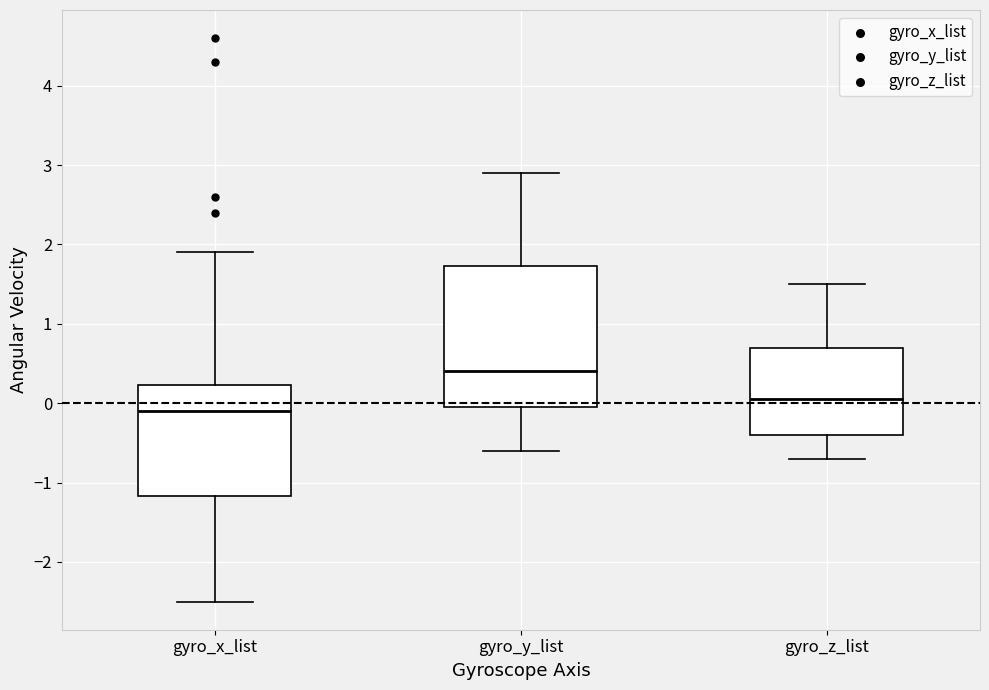

Reading left to right, transcribe this box plot: for each box, give where its median line is, the range the box spans, and where its two whiskers end, as read against the y-axis. The values are not printed on the chart, so give them approximately, as read against the axis.

gyro_x_list: median -0.1, box -1.2 to 0.2, whiskers -2.5 to 1.9
gyro_y_list: median 0.4, box 0.0 to 1.7, whiskers -0.6 to 2.9
gyro_z_list: median 0.1, box -0.4 to 0.7, whiskers -0.7 to 1.5